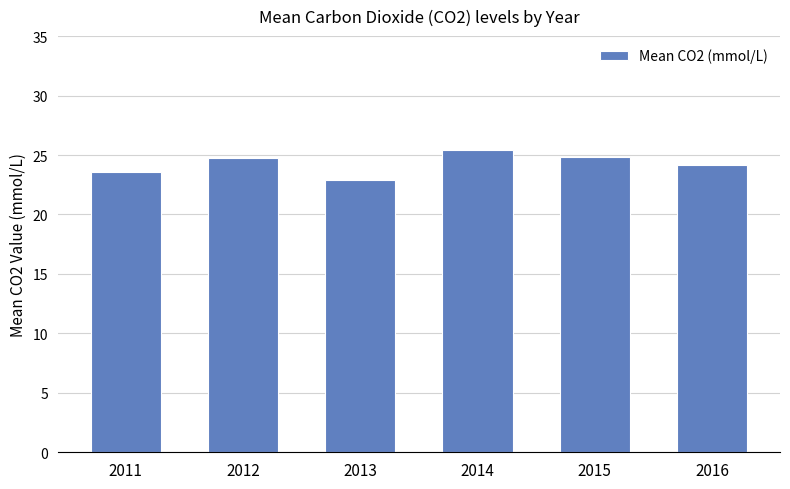

Read the value at 2015.

24.8